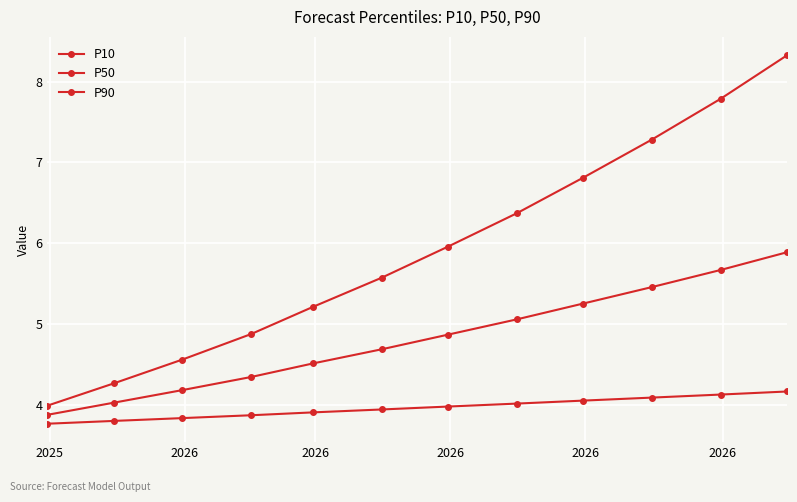

How many categories are shown in the chart?

12